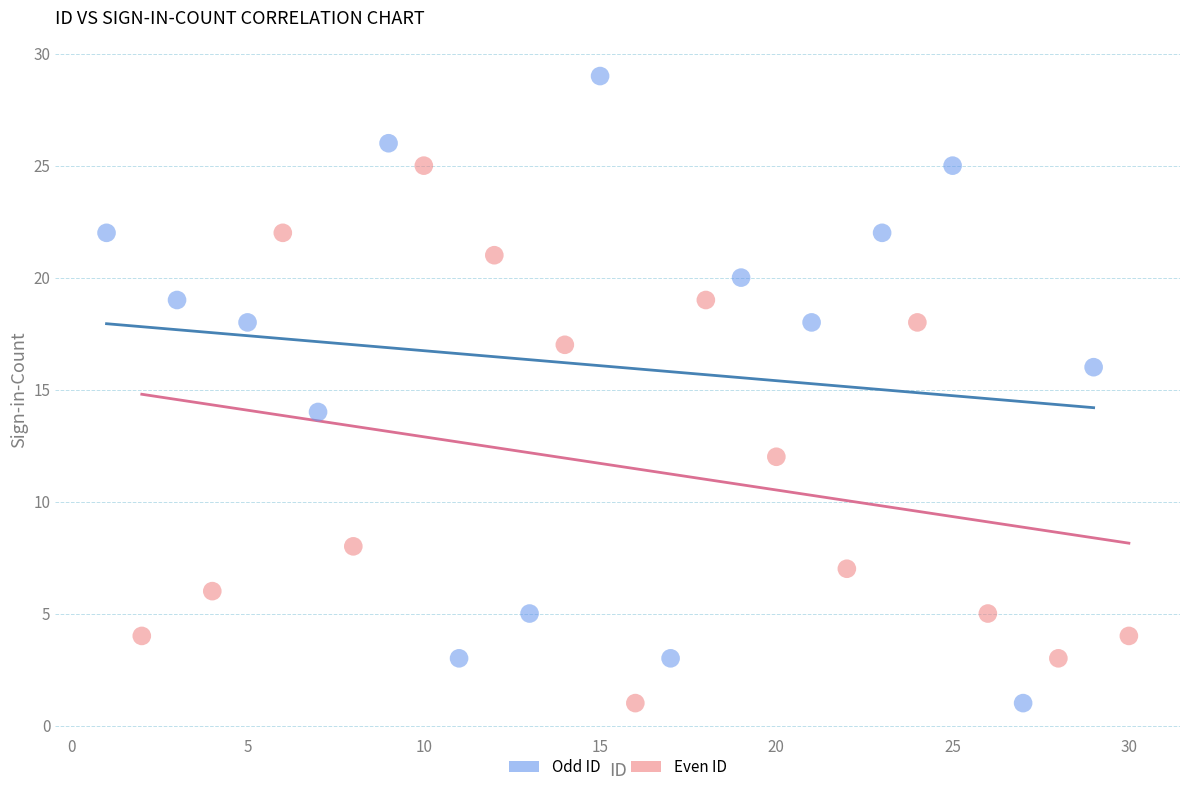

Which series contains the highest Y value?

Odd ID